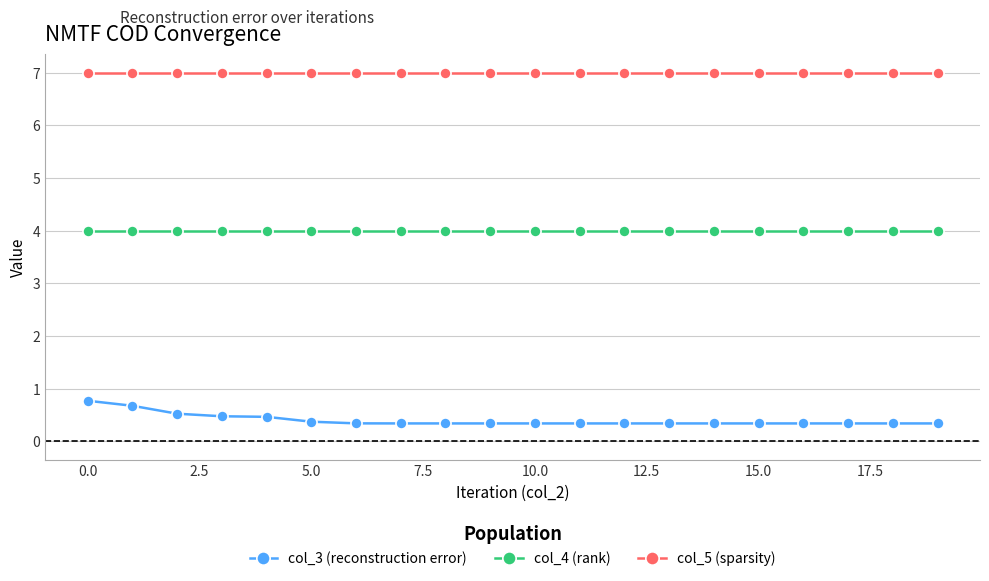

True or false: col_3 (reconstruction error) and col_5 (sparsity) cross at least once.

False